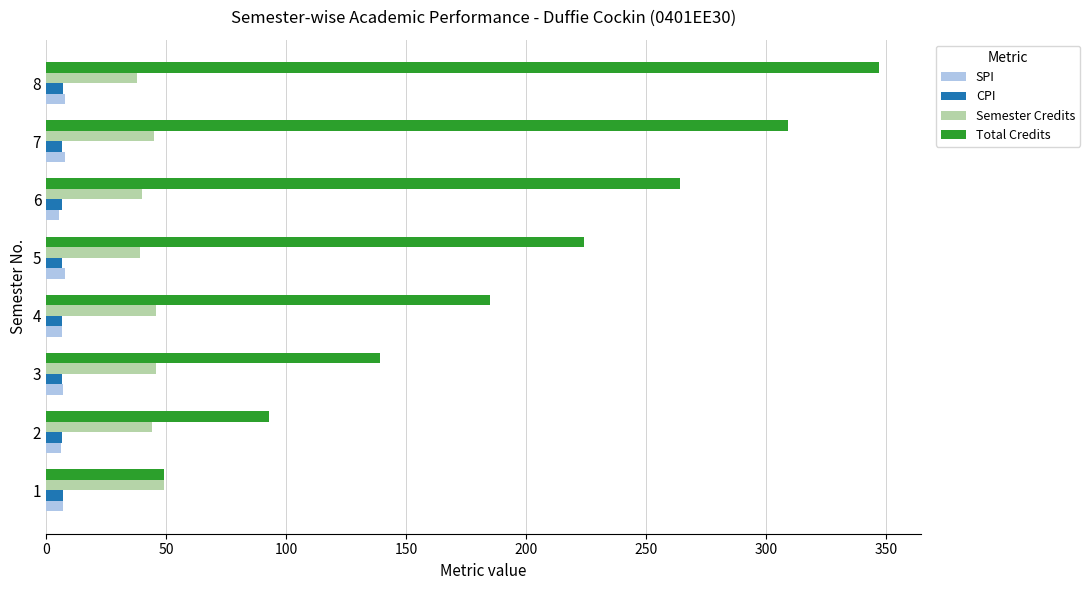

What are all the series names shown in the legend?

SPI, CPI, Semester Credits, Total Credits